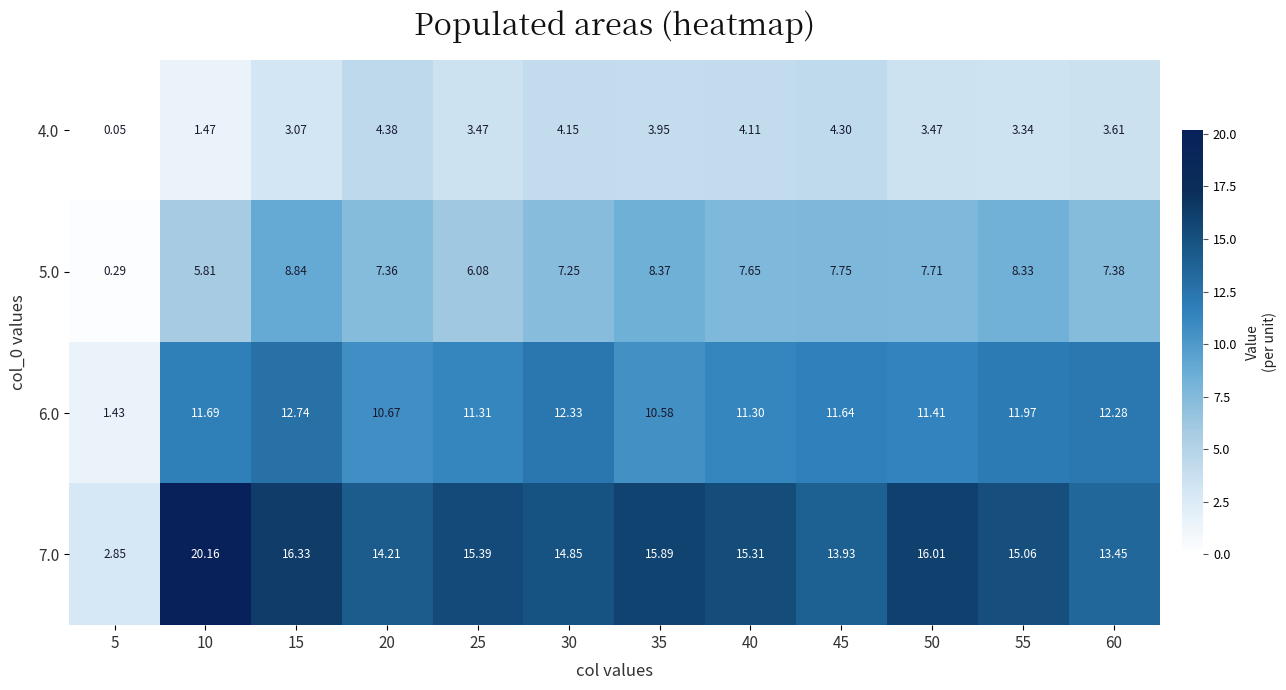

List the series in order of their overall mean, highest first.

7.0, 6.0, 5.0, 4.0